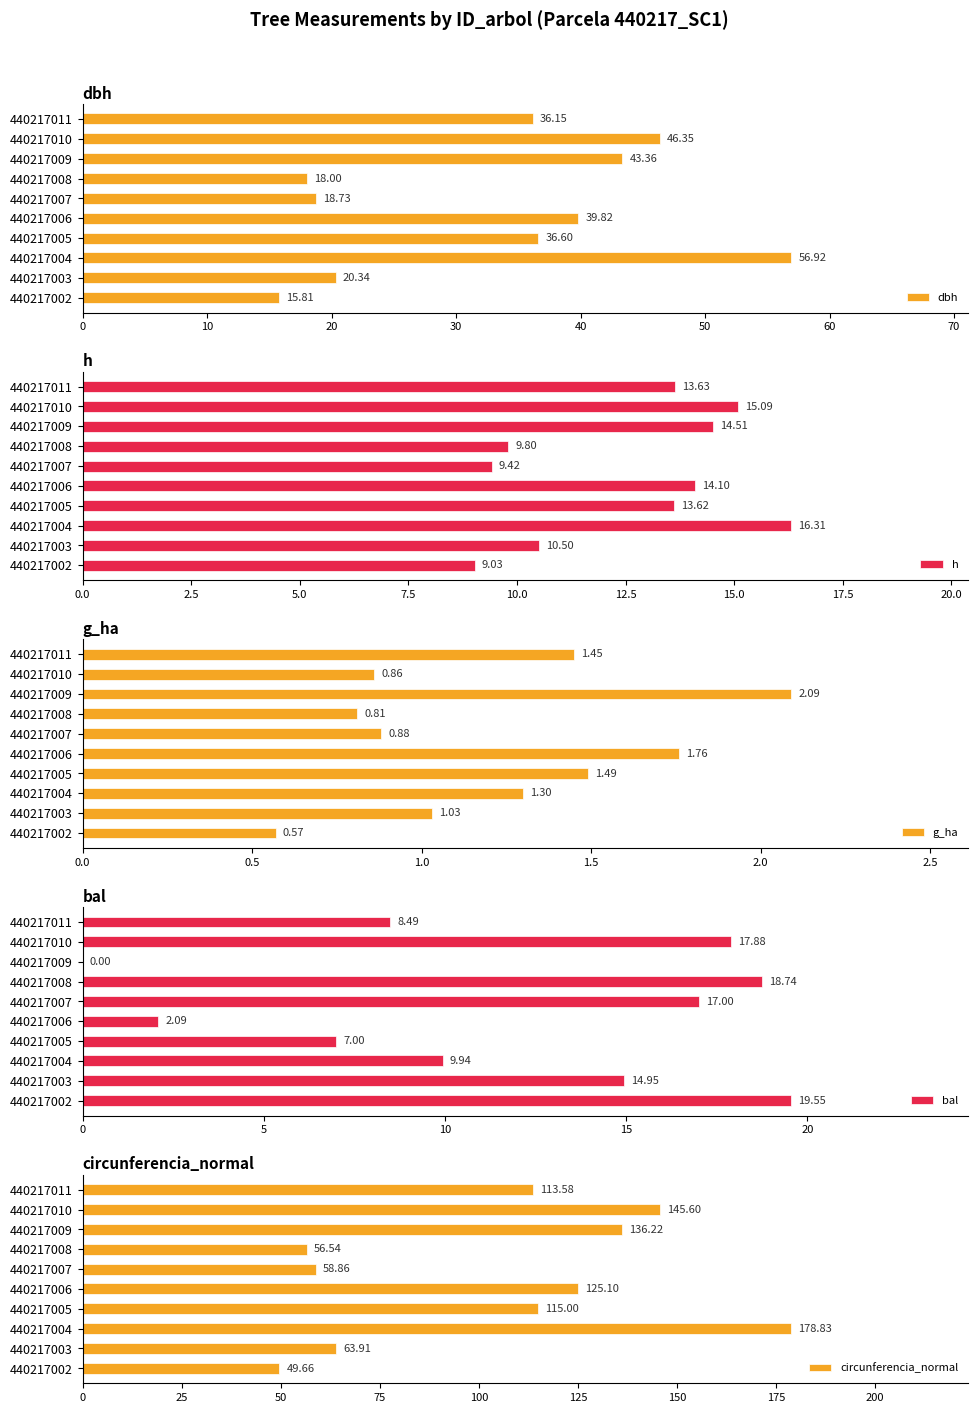

Are the bars horizontal?

Yes